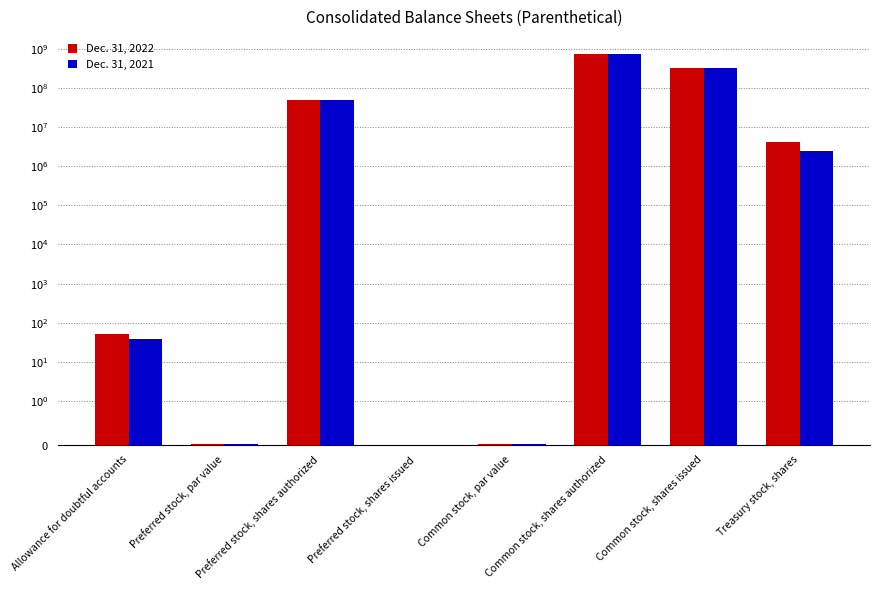

How many distinct data groups are displayed?

2